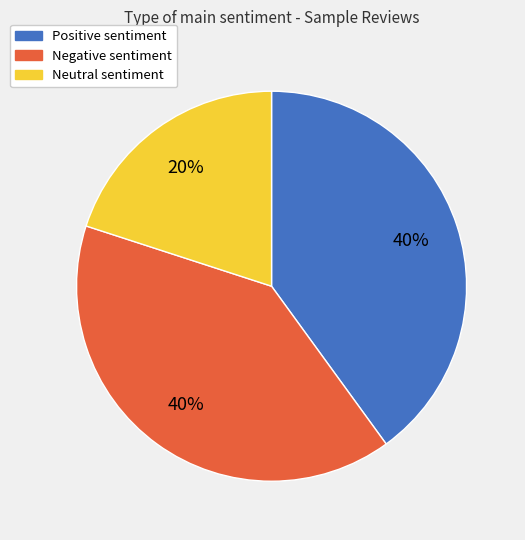

Does any single category account for the majority?

No